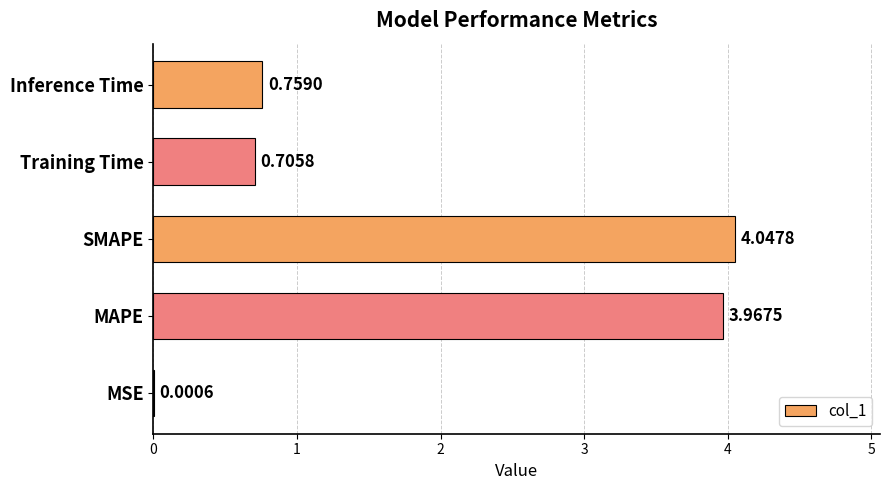

What is the change in value from MAPE to Training Time?

-3.3